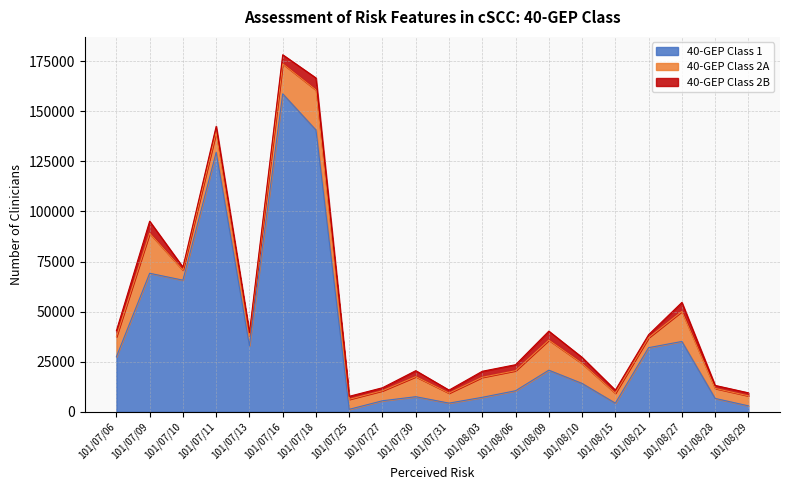

List the labels in order of value, smallest first.

101/07/25, 101/08/29, 101/08/15, 101/07/31, 101/07/27, 101/08/28, 101/08/03, 101/07/30, 101/08/06, 101/08/10, 101/08/09, 101/07/06, 101/08/21, 101/07/13, 101/08/27, 101/07/10, 101/07/09, 101/07/11, 101/07/18, 101/07/16